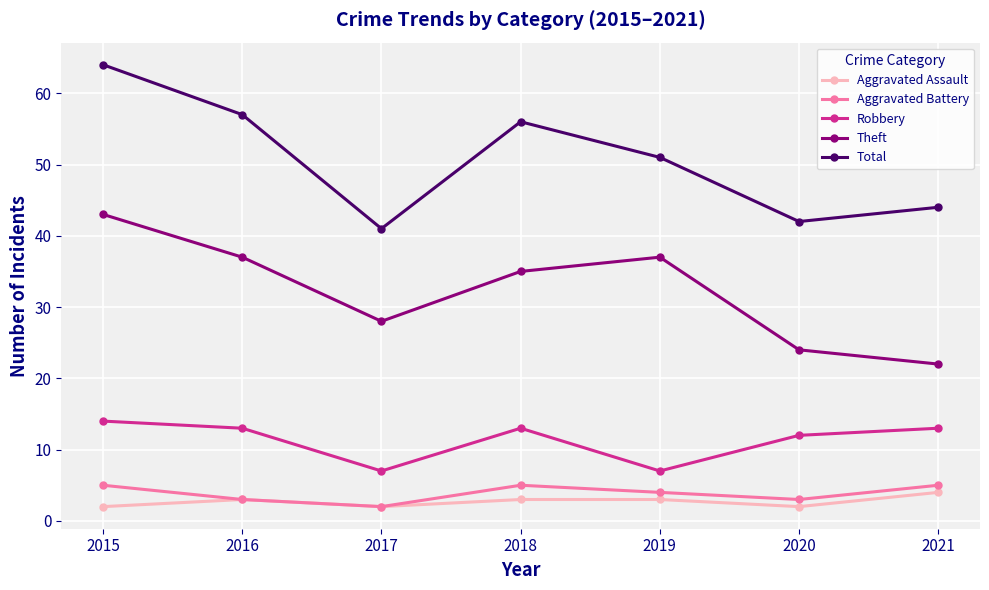

What is the minimum value shown in the chart?

2